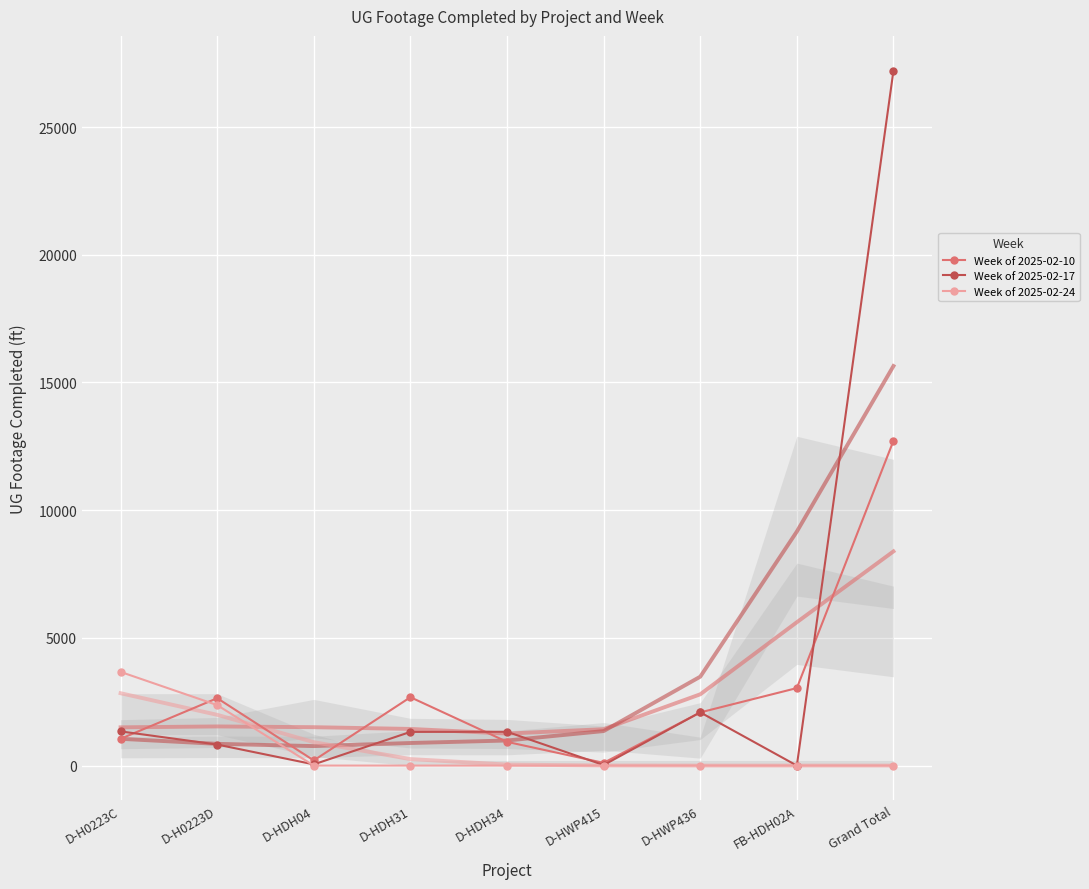

List the series in order of their overall mean, lowest first.

Week of 2025-02-24, Week of 2025-02-10, Week of 2025-02-17